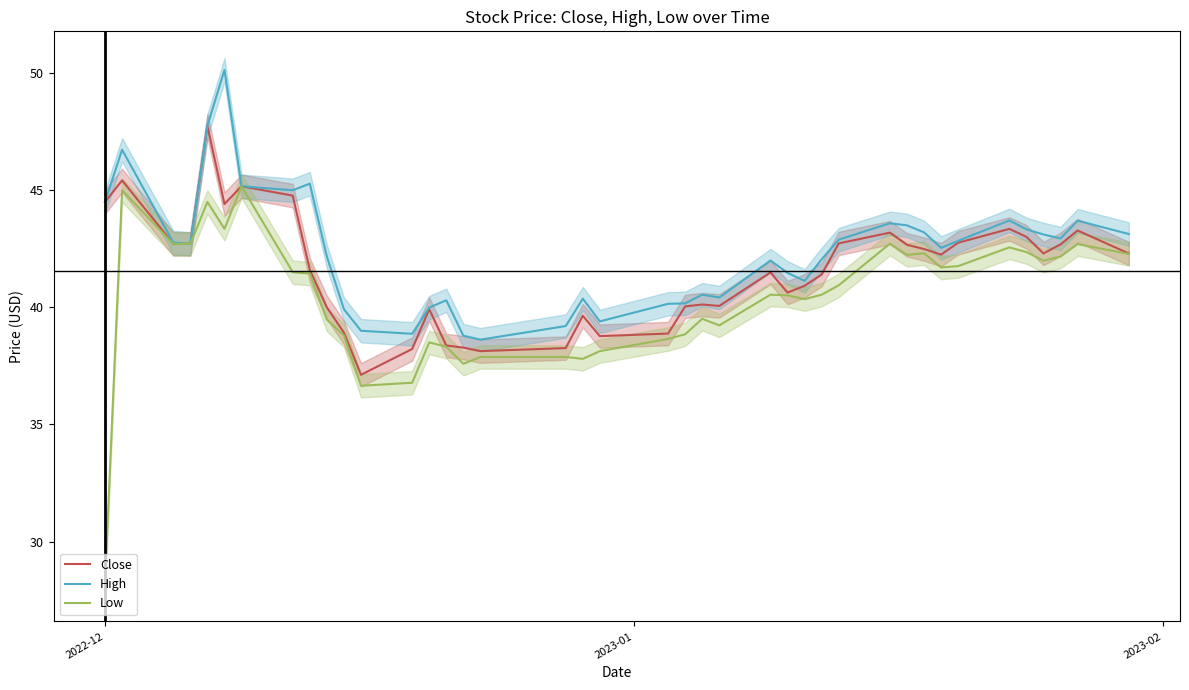

True or false: High and Low cross at least once.

False